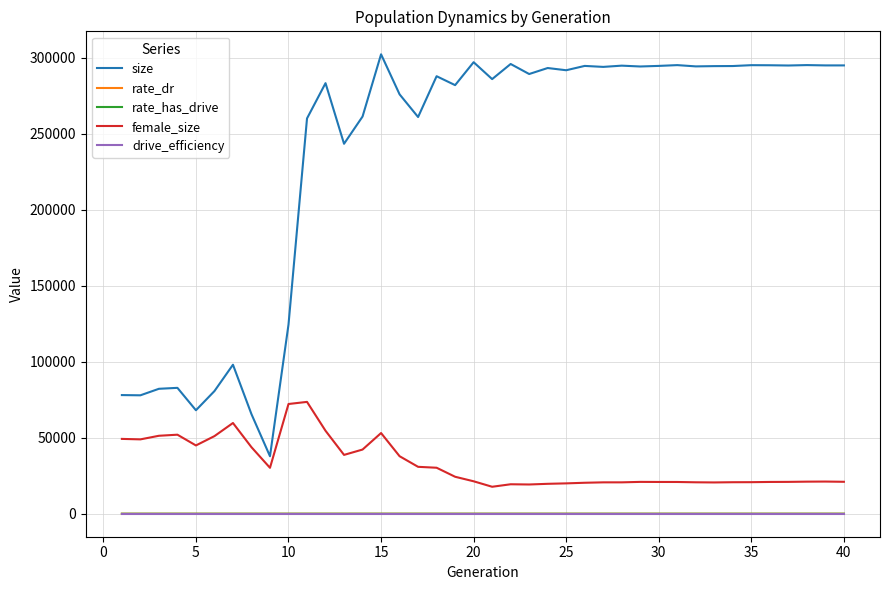

What is the maximum value shown in the chart?

302357.0